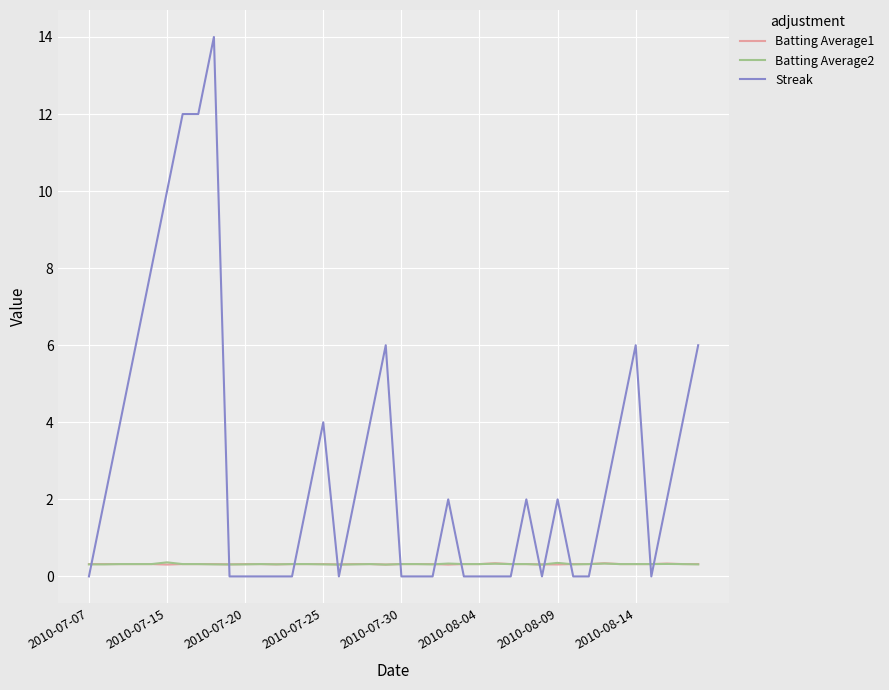

Which series has the largest range (max minus min)?

Streak